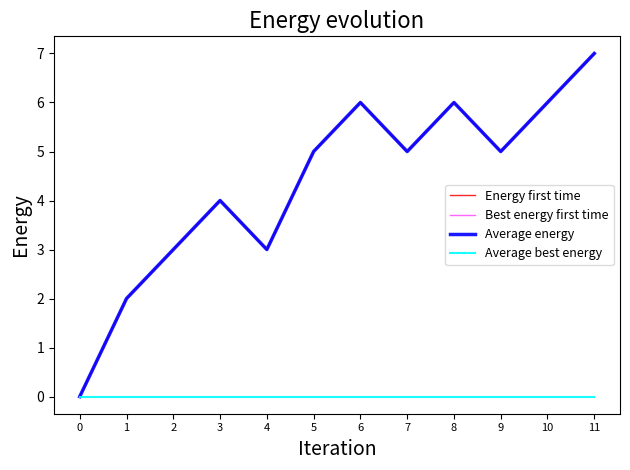

Reading left to right, transcribe all the data shown in this chart.

Energy first time: 0	2	3	4	3	5	6	5	6	5	6	7
Best energy first time: 0	2	3	4	3	5	6	5	6	5	6	7
Average energy: 0	2	3	4	3	5	6	5	6	5	6	7
Average best energy: 0	0	0	0	0	0	0	0	0	0	0	0